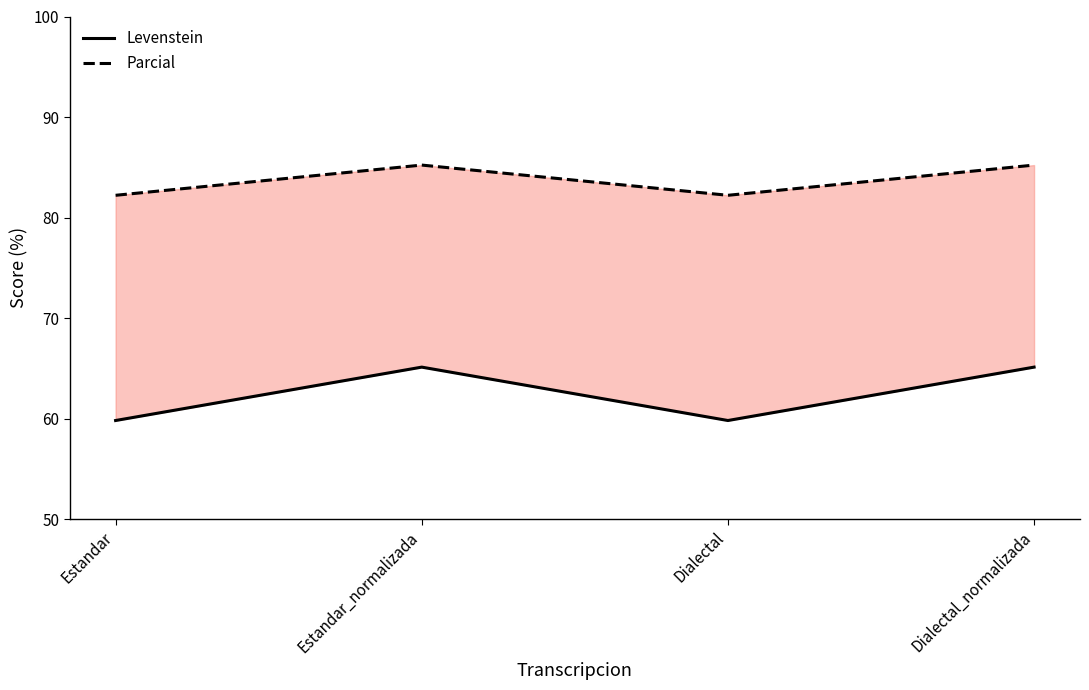

The value of Parcial at Estandar is 122.6. True or false?

False